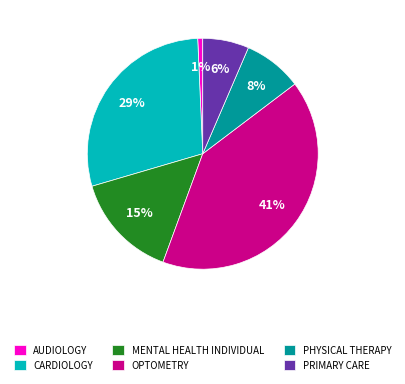

Between MENTAL HEALTH INDIVIDUAL and PHYSICAL THERAPY, which is larger?

MENTAL HEALTH INDIVIDUAL